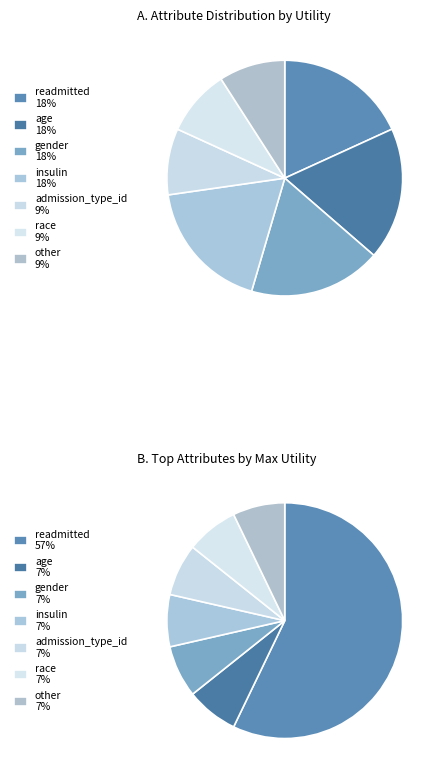

How many segments does this pie chart have?

7